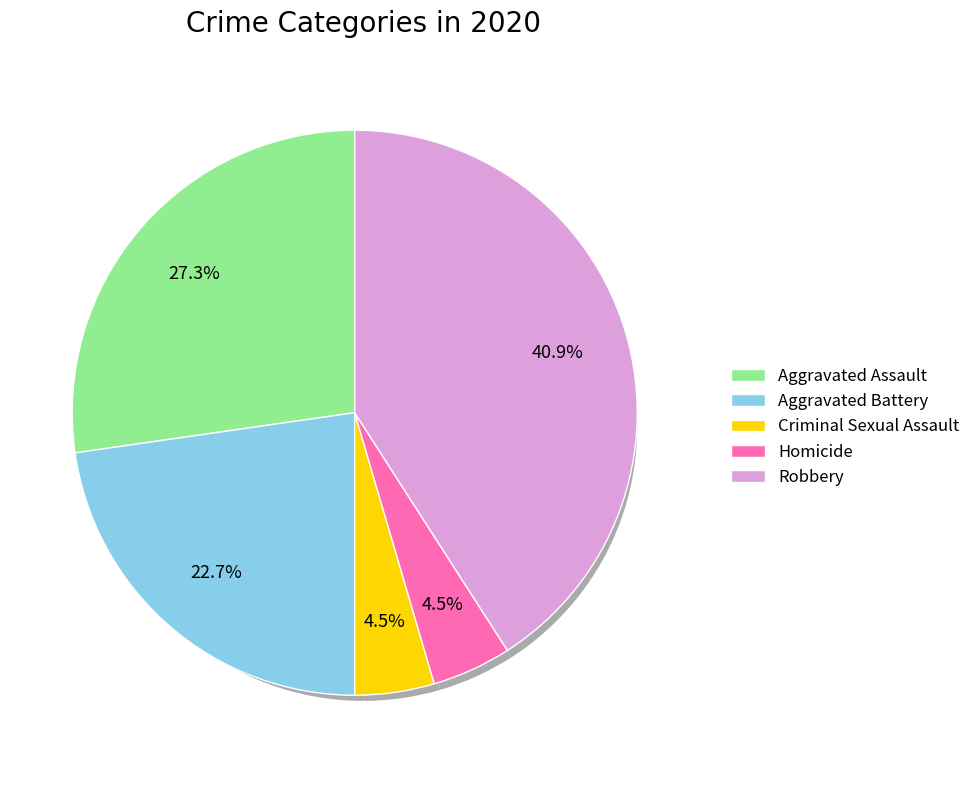

How many slices are in this pie chart?

5